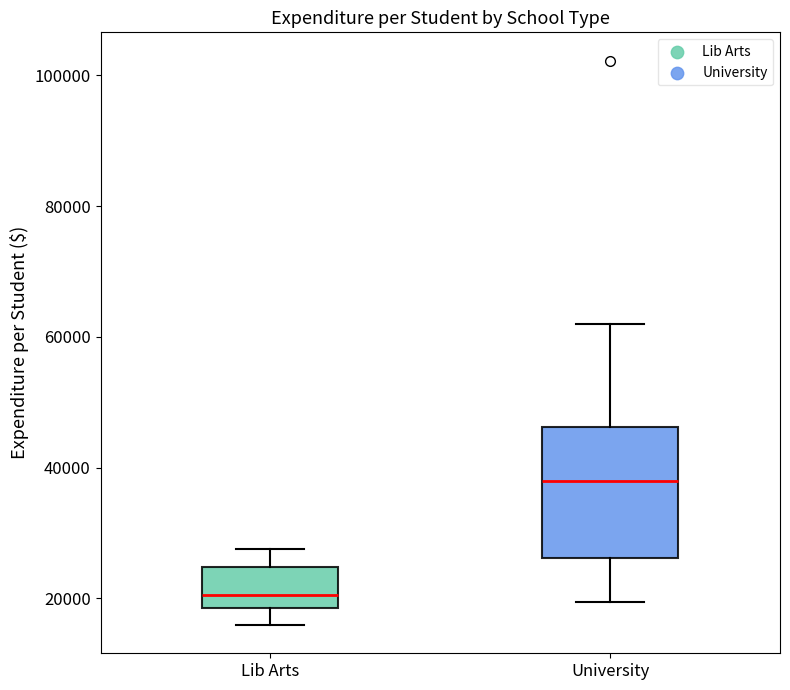

Reading left to right, transcribe this box plot: for each box, give where its median line is, the range the box spans, and where its two whiskers end, as read against the y-axis. The values are not printed on the chart, so give them approximately, as read against the axis.

Lib Arts: median 20000, box 18000 to 24000, whiskers 16000 to 28000
University: median 38000, box 26000 to 46000, whiskers 20000 to 62000